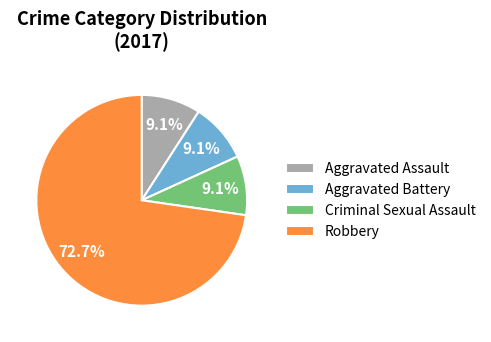

To the nearest percent, what is the average slice percentage?

25%